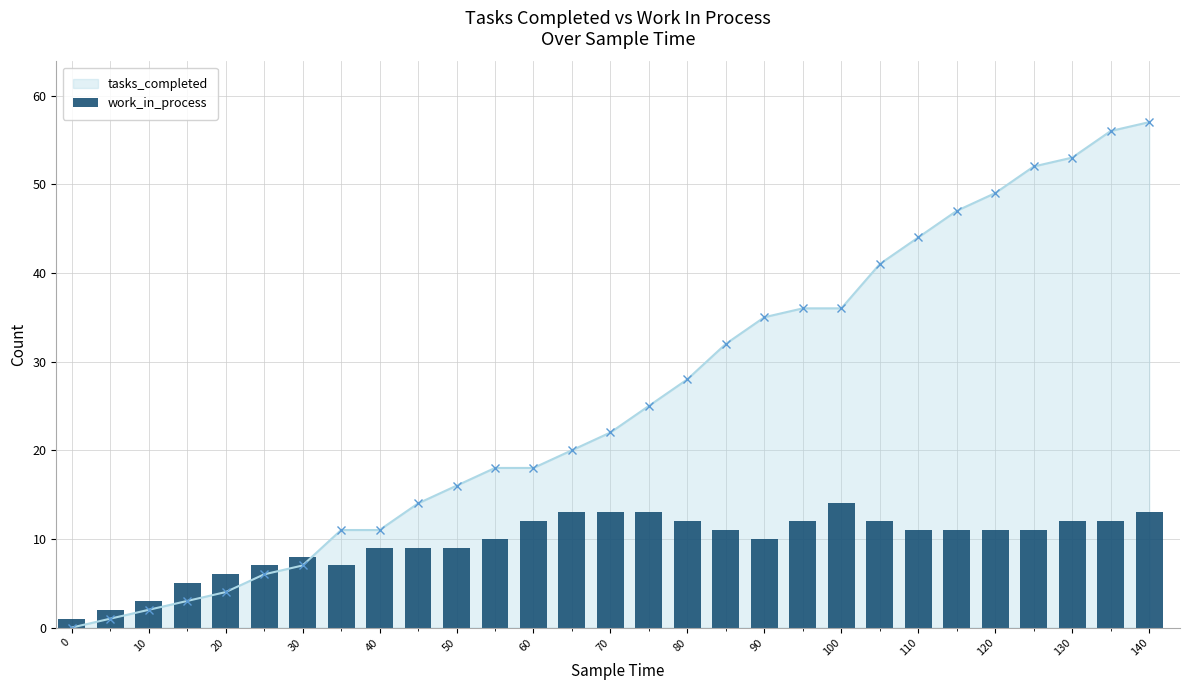

What is the highest value of the tasks_completed series?

57